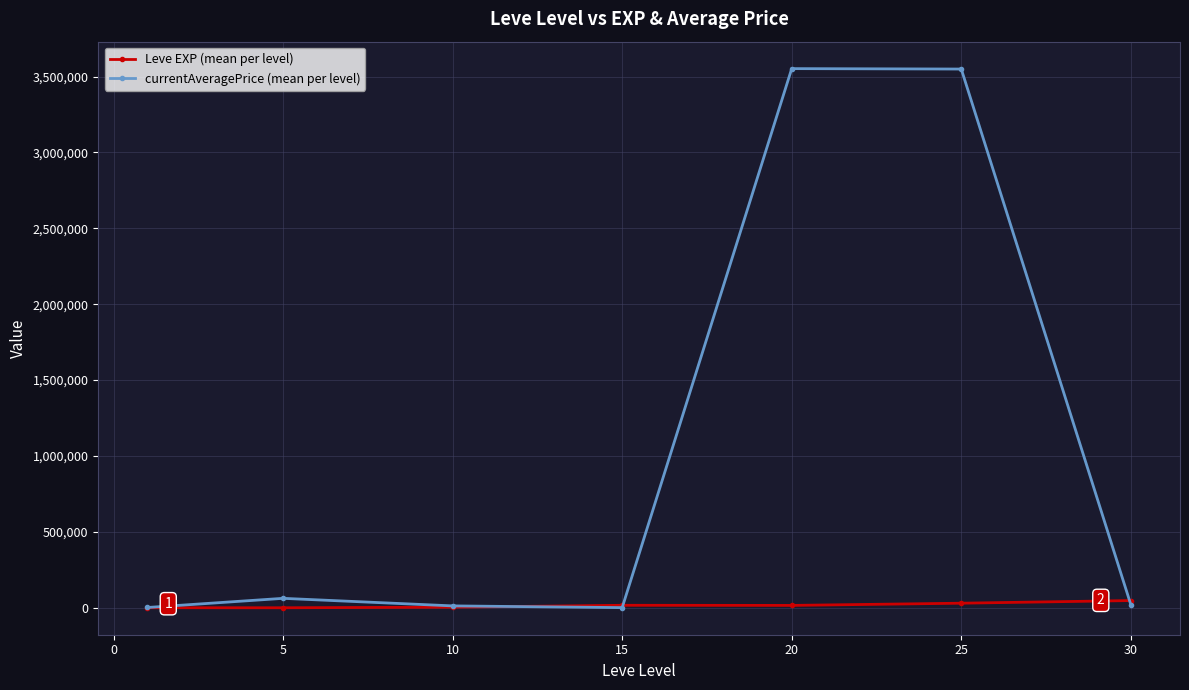

Rank the series by their average value, from highest to lowest.

currentAveragePrice (mean per level), Leve EXP (mean per level)